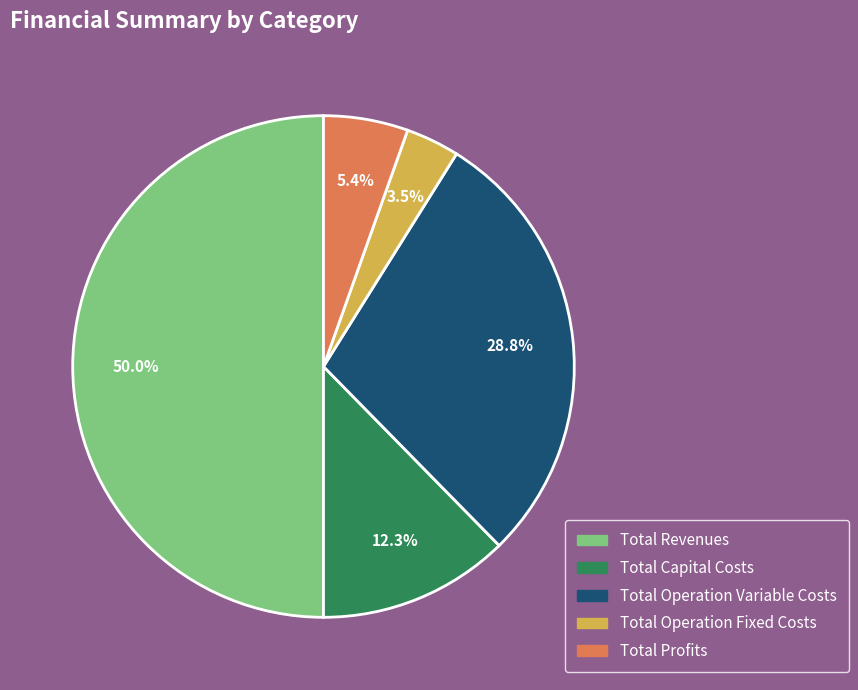

Rank the categories by value from lowest to highest.

Total Operation Fixed Costs, Total Profits, Total Capital Costs, Total Operation Variable Costs, Total Revenues